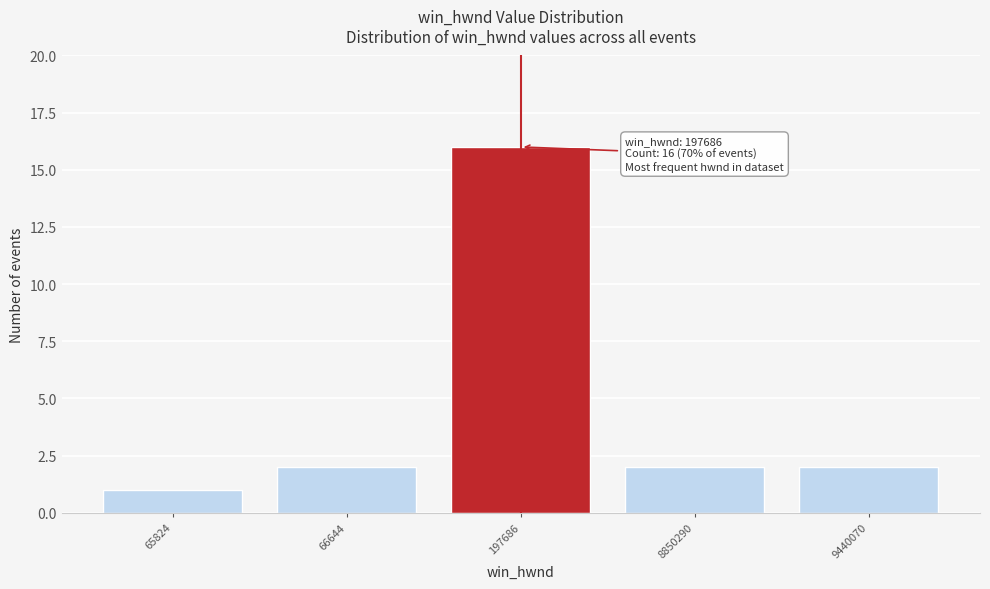

Reading left to right, list all the values displayed in this chart.

65824=1	66644=2	197686=16	8850290=2	9440070=2